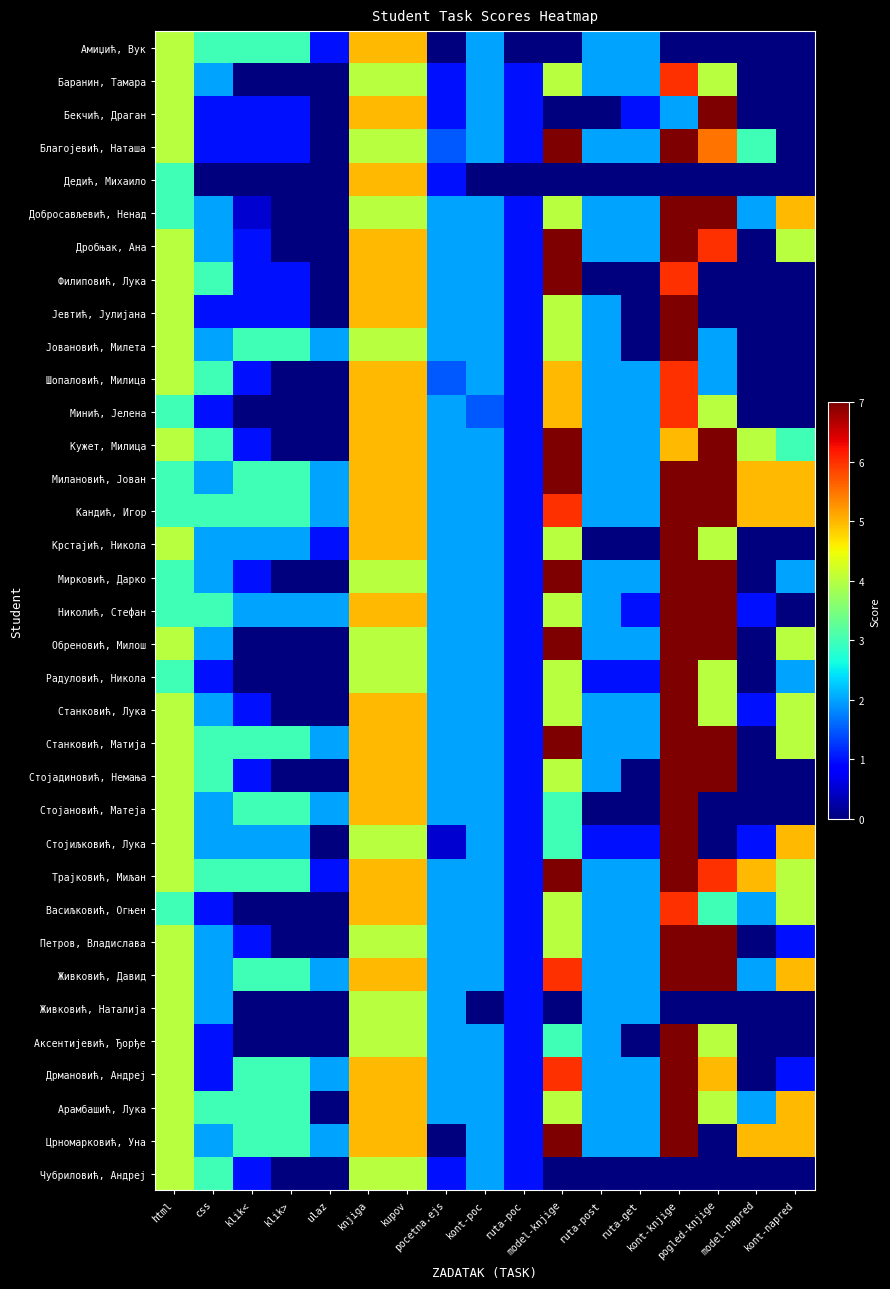

What is the total value across all series at knjiga?

163.0